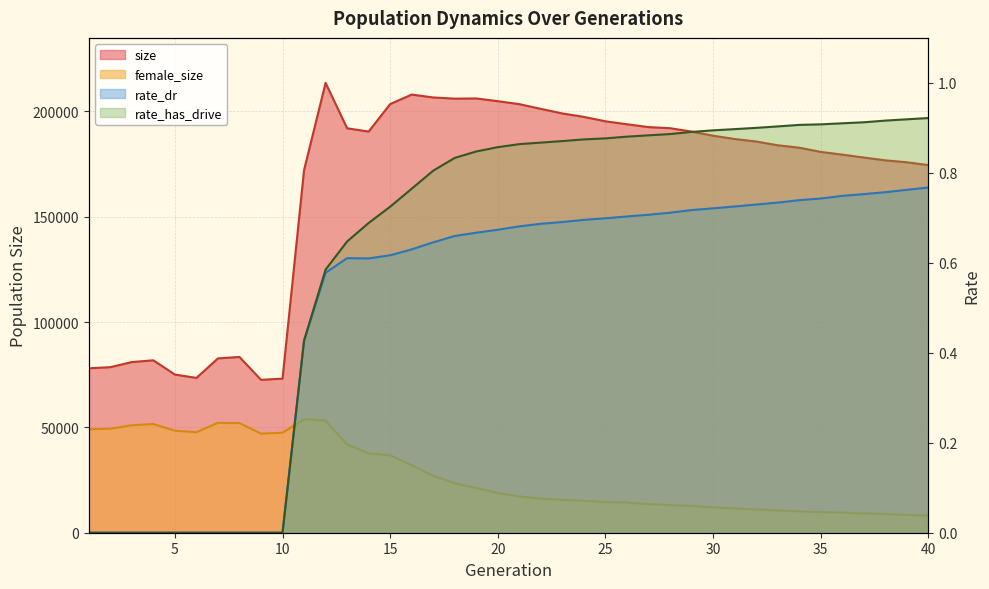

True or false: size has more than 1 interior local peaks.

True